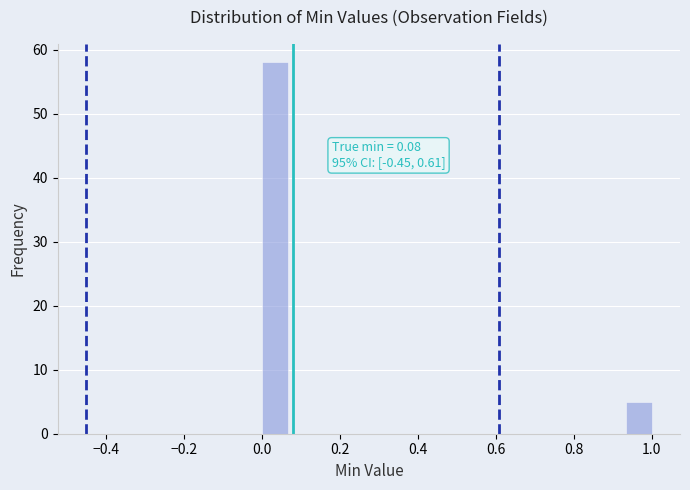

Around what value on the x-axis is the tallest bar? Give the approximate position of its centre, as read against the axis.

0.04